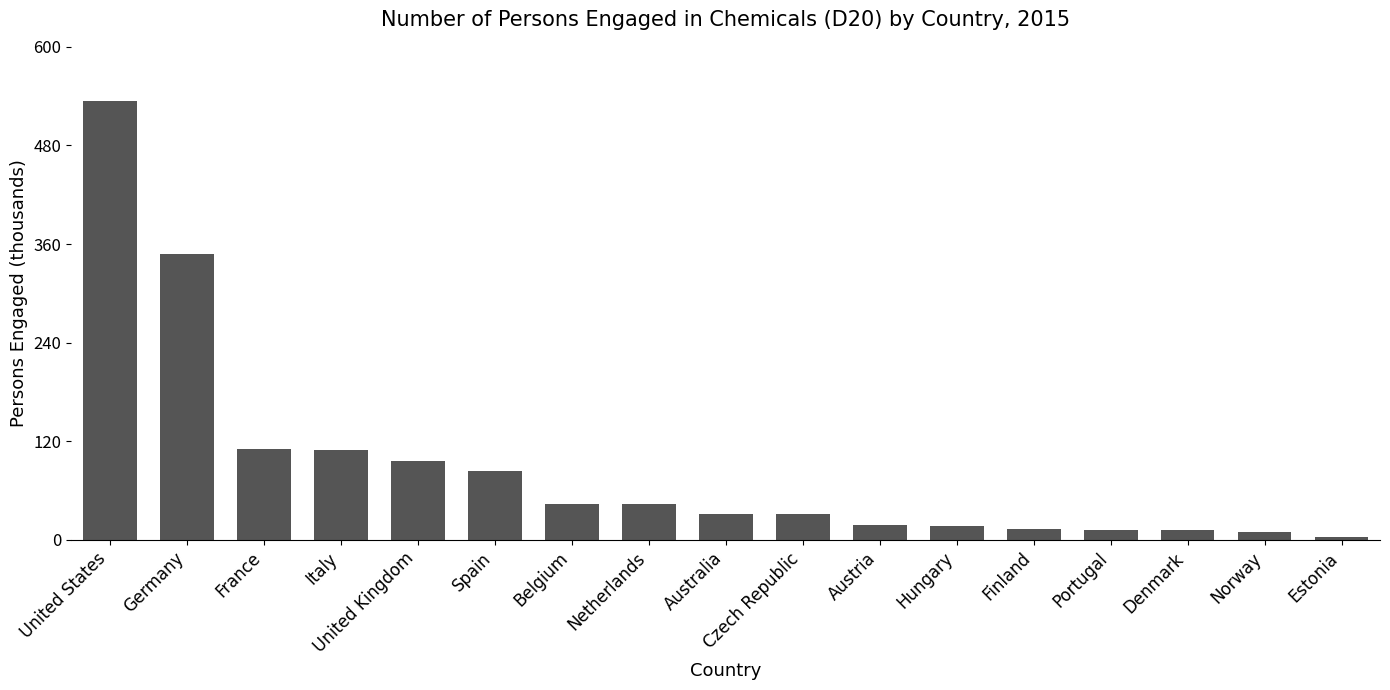

What is the change in value from Denmark to Estonia?

-8.4